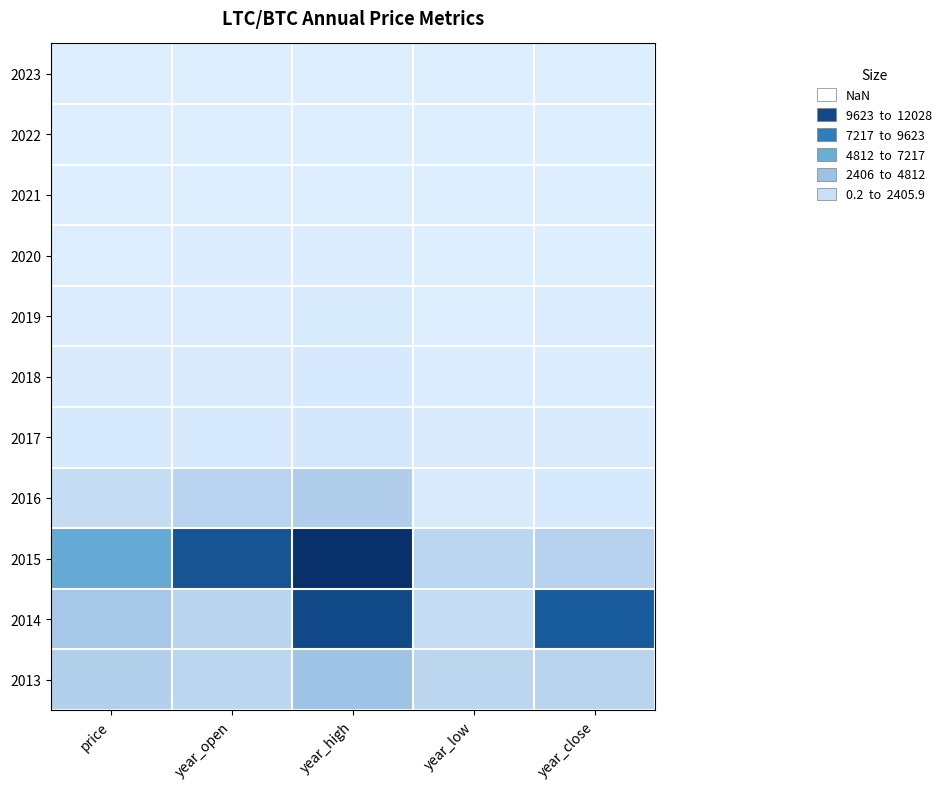

Which label corresponds to the smallest value in the chart?

year_low